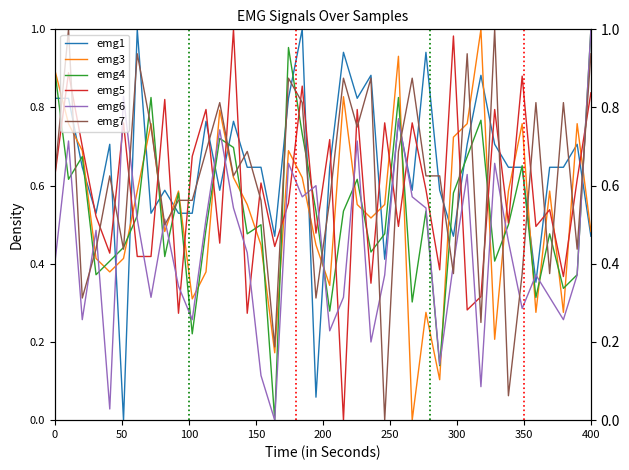

True or false: emg5 and emg4 intersect in this chart.

True